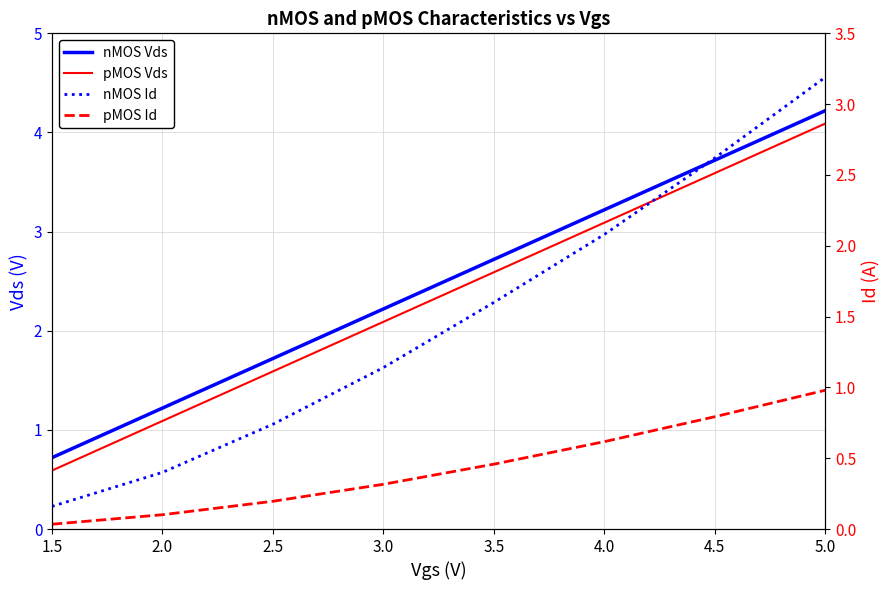

The pMOS Id series shows 0.3 at 3.0. True or false?

True